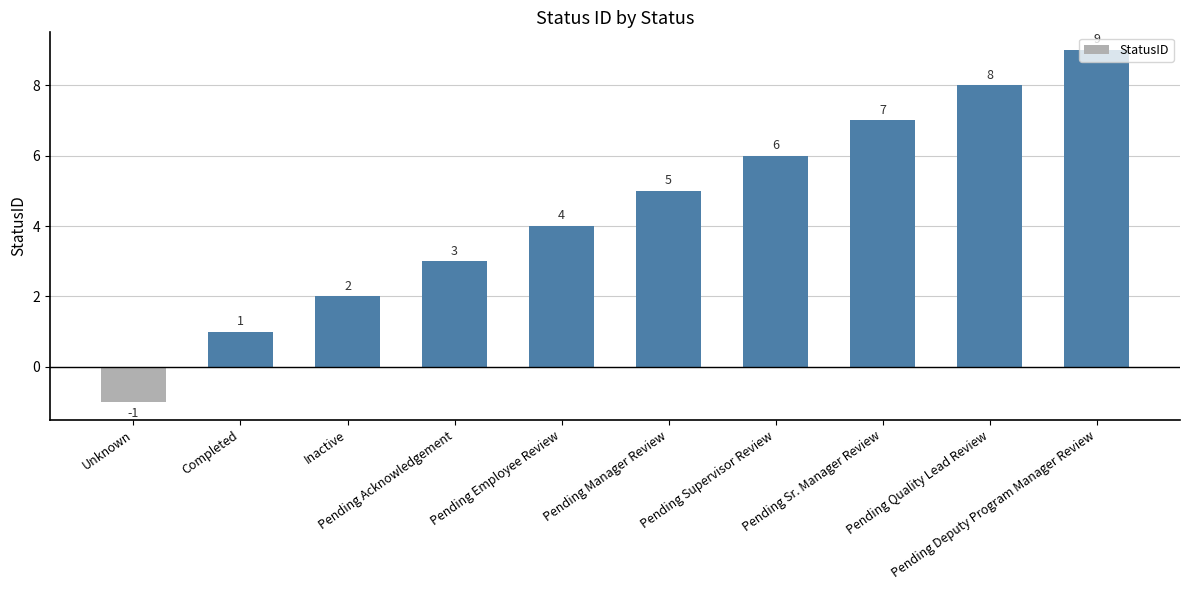

The value at Unknown is -1. True or false?

True